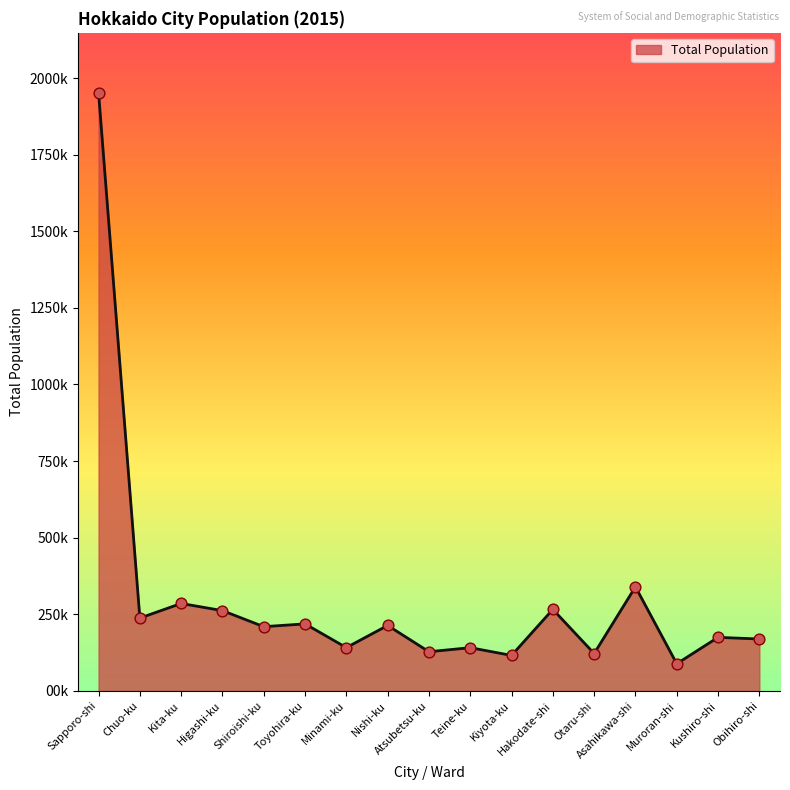

Which has a higher value, Minami-ku or Sapporo-shi?

Sapporo-shi